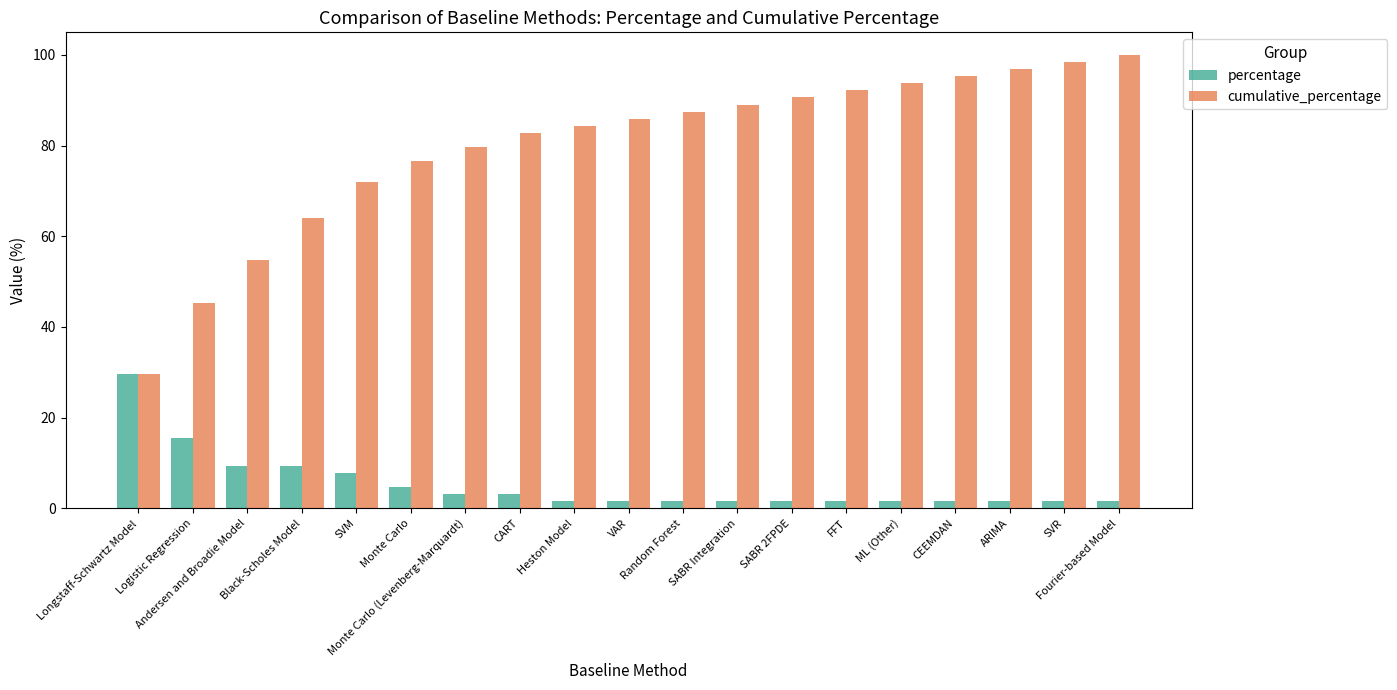

What is the maximum value for cumulative_percentage?

100.0